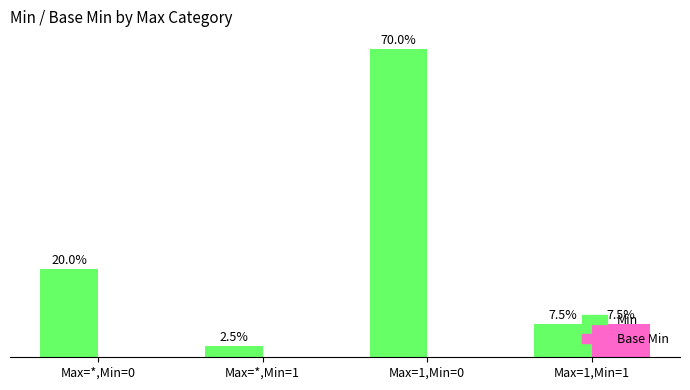

Which category has the highest value in the Base Min series?

Max=1,Min=1